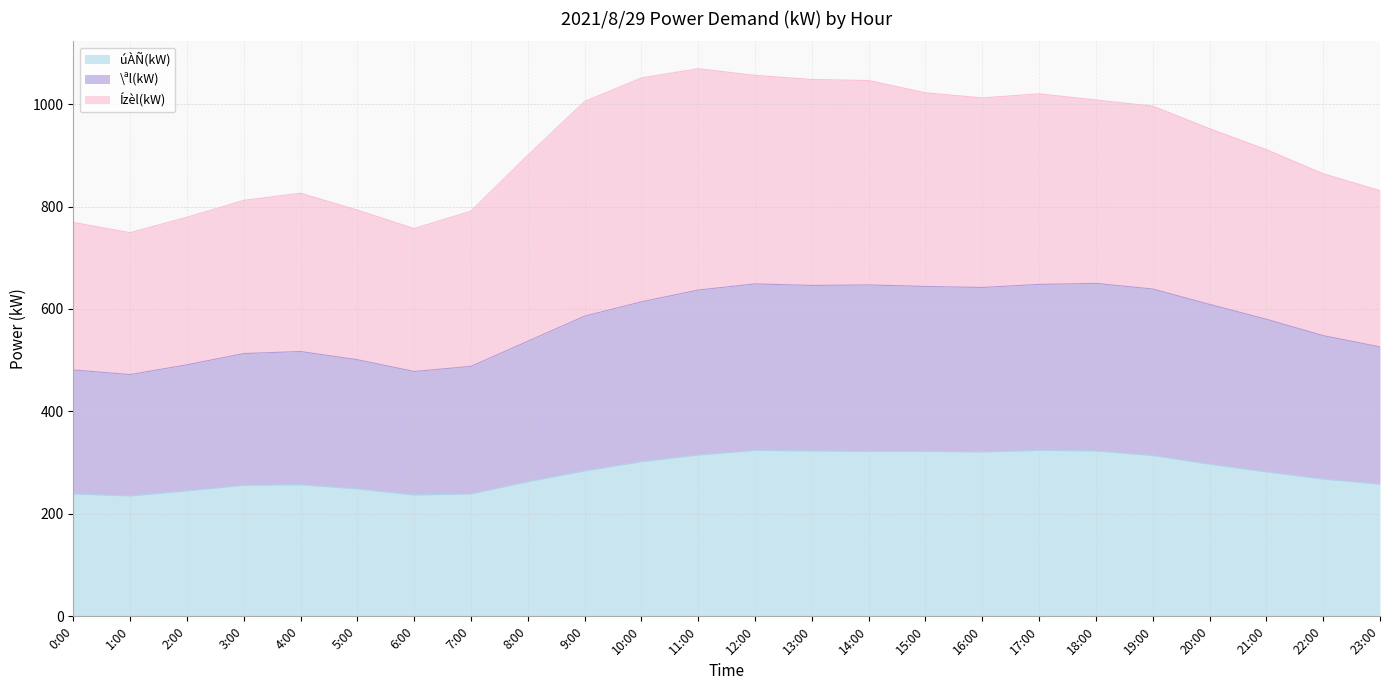

What is the maximum value for úÀÑ(kW)?

324